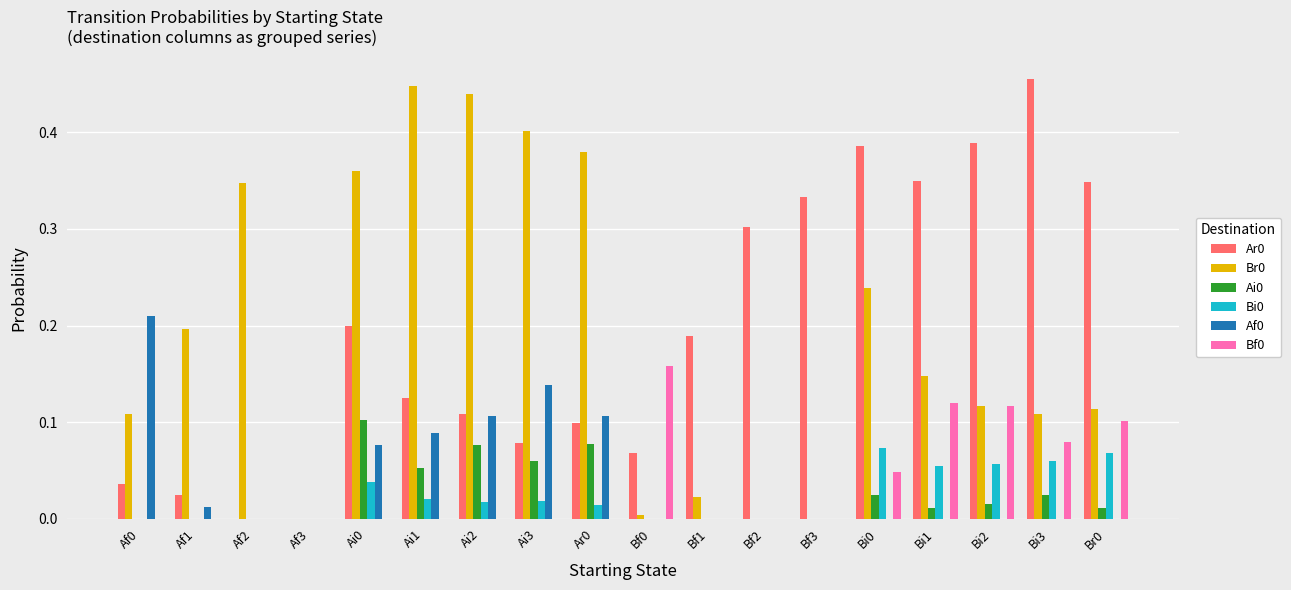

Is the value of Br0 at Ai0 greater than the value of Ai0 at Af2?

Yes